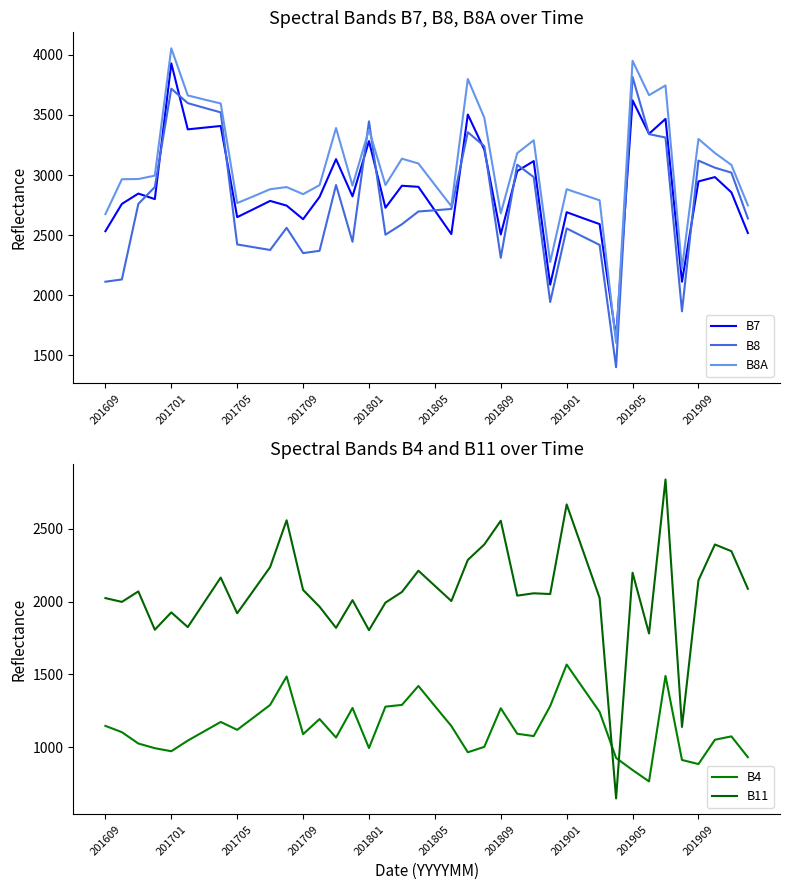

The value of B8A at 201901 is 4117. True or false?

False